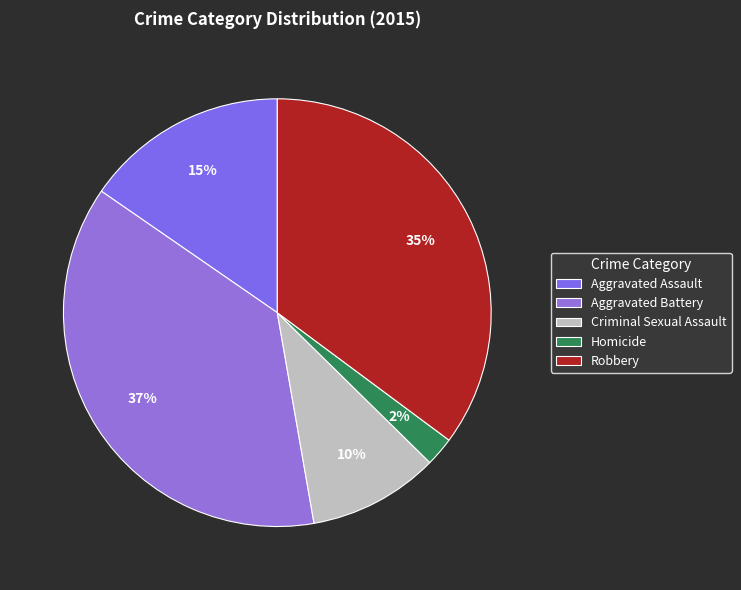

Combined, what portion of the pie is Aggravated Battery and Aggravated Assault?

52.7%